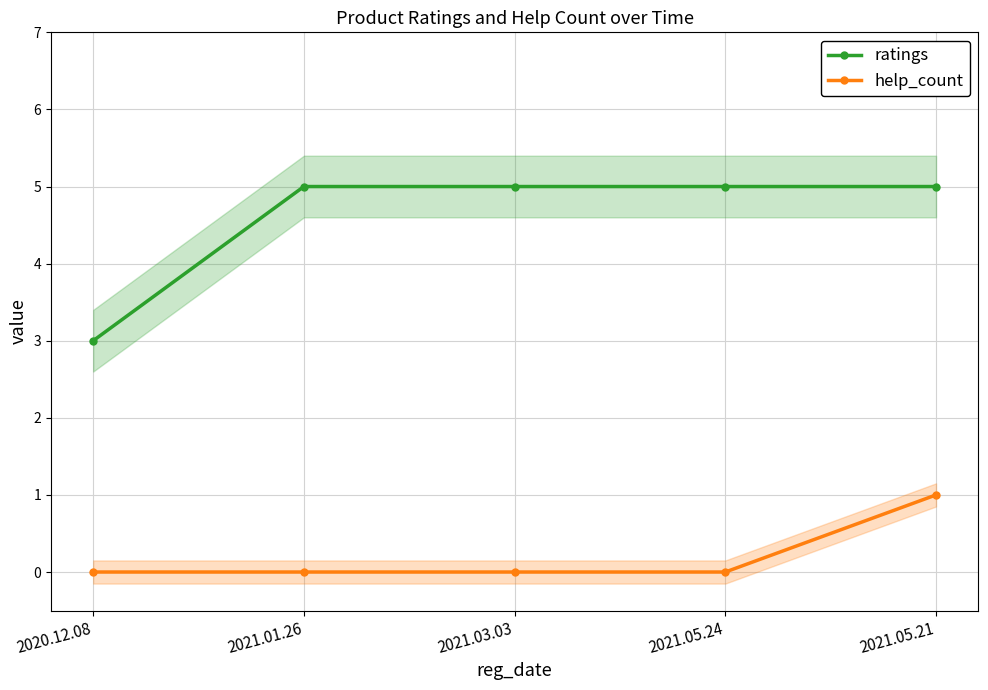

What is the sum of the ratings values at 2021.01.26 and 2020.12.08?

8